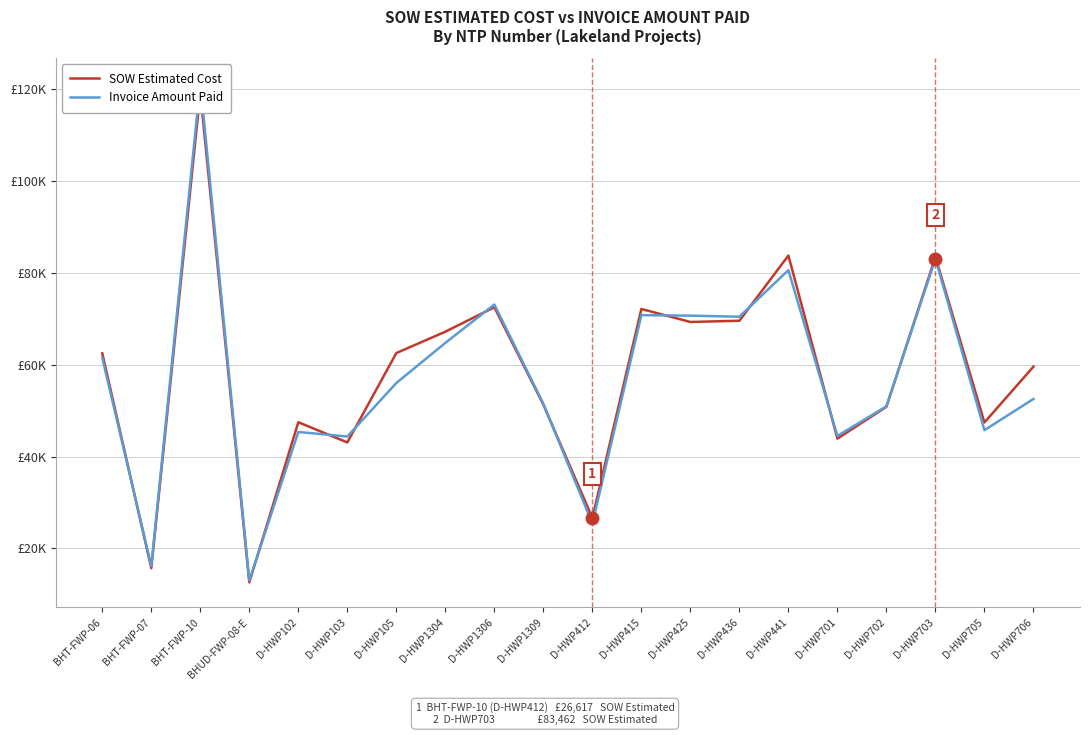

What is the spread (max minus min) of values at D-HWP441?

3181.5